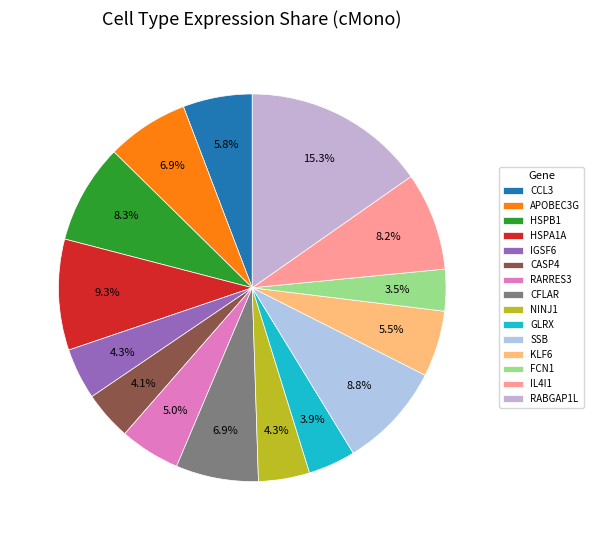

To the nearest percent, what is the difference between the largest and smallest slice percentages?

12%